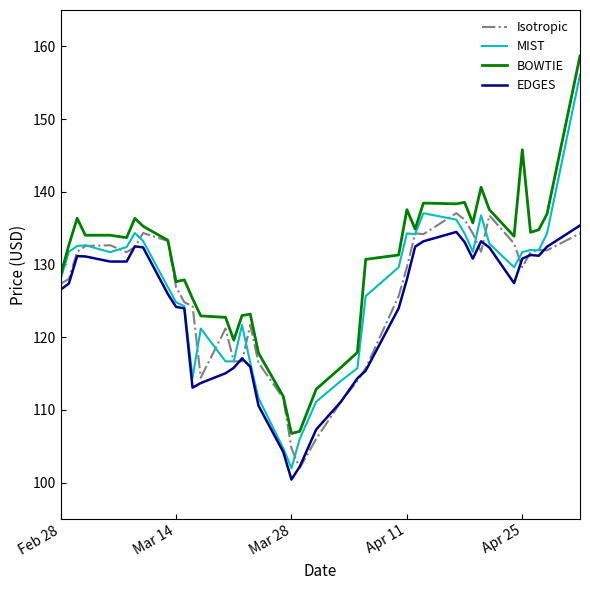

Which series has the largest total across all categories?

BOWTIE